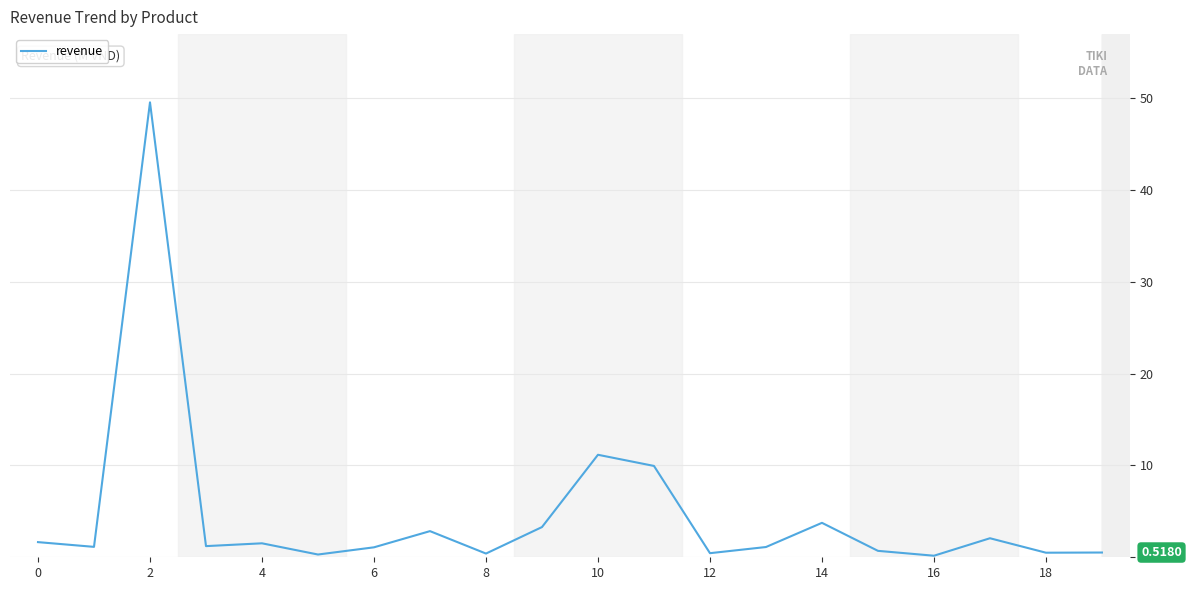

True or false: there are more than 2 points higher than both neighbors.

True